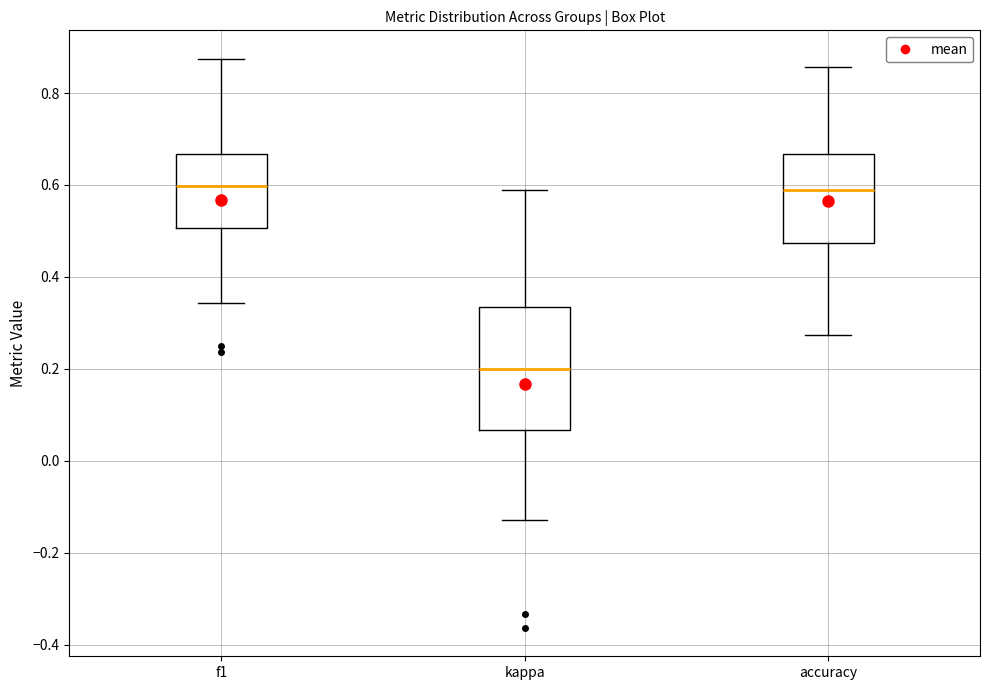

Reading left to right, read every box against the y-axis: the position of its median line, the range the box covers, and the ends of its whiskers. The values are not printed on the chart, so give them approximately, as read against the axis.

f1: median 0.60, box 0.50 to 0.66, whiskers 0.34 to 0.88
kappa: median 0.20, box 0.06 to 0.34, whiskers -0.12 to 0.58
accuracy: median 0.58, box 0.48 to 0.66, whiskers 0.28 to 0.86